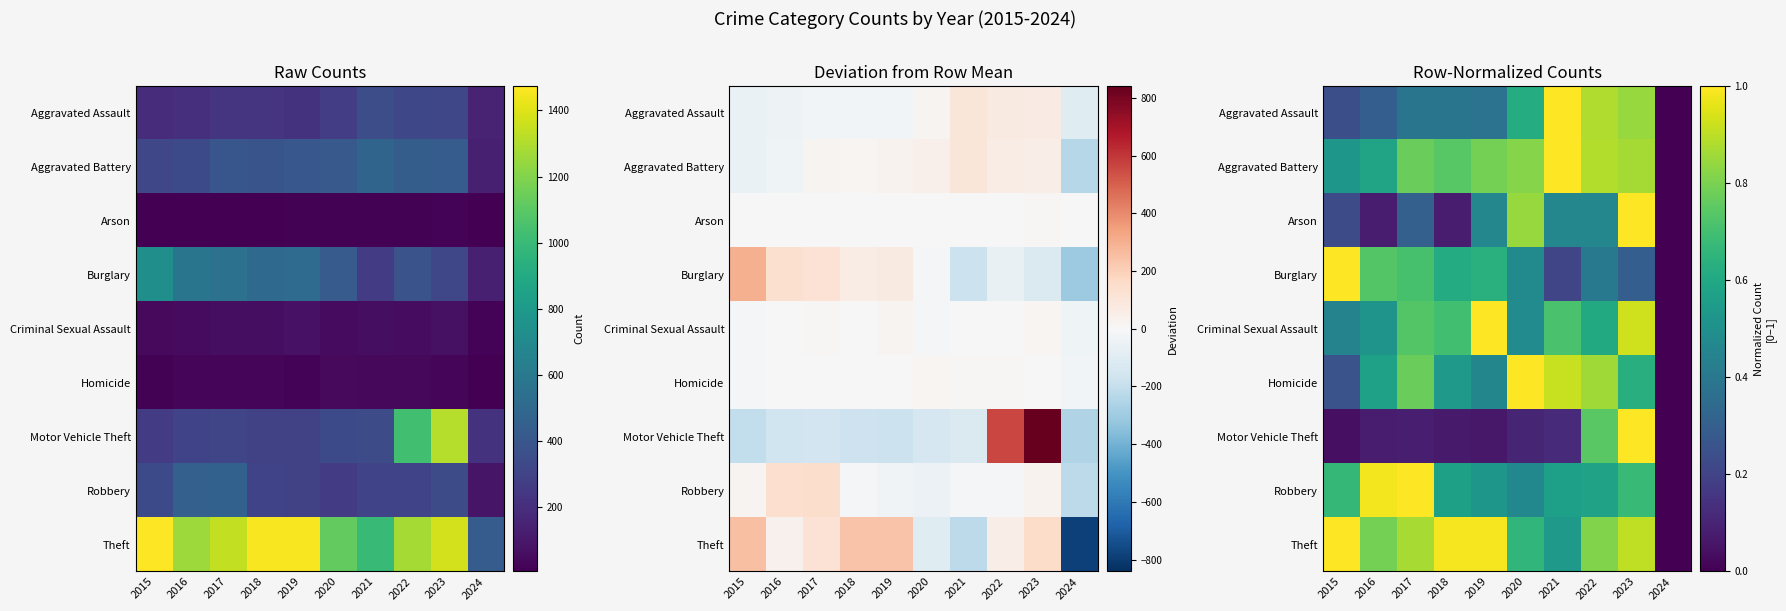

Is the value of Robbery at 2022 greater than the value of Arson at 2018?

Yes